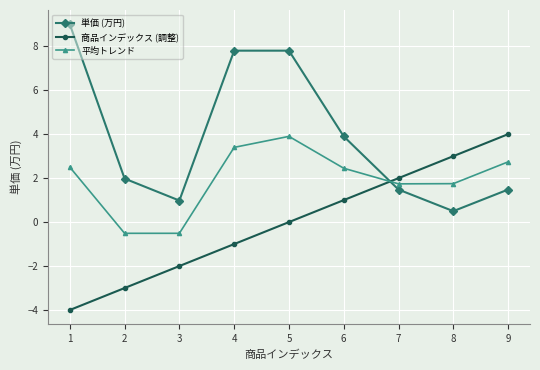

What is the difference between the highest and lowest values at 1?

13.0